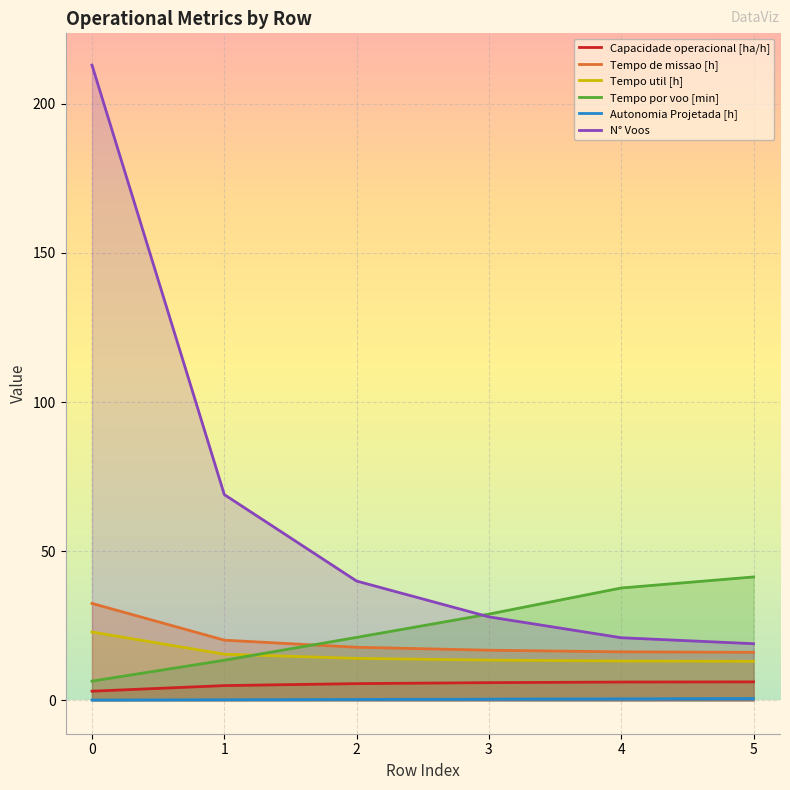

What is the sum of the Capacidade operacional [ha/h] values at 3 and 0?

9.0